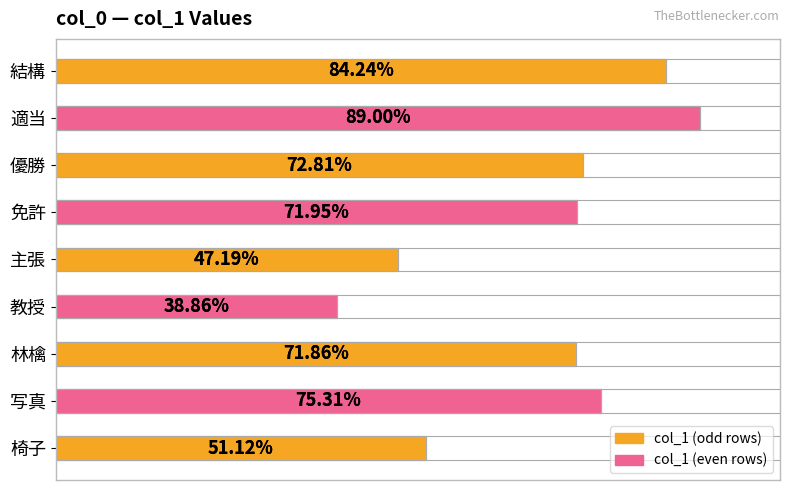

How many bars are there in total?

9